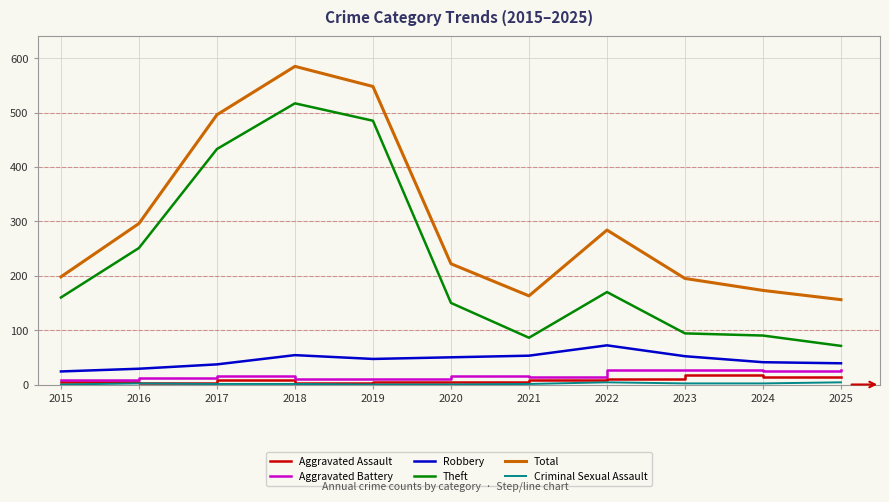

What is the minimum value for Total?

156